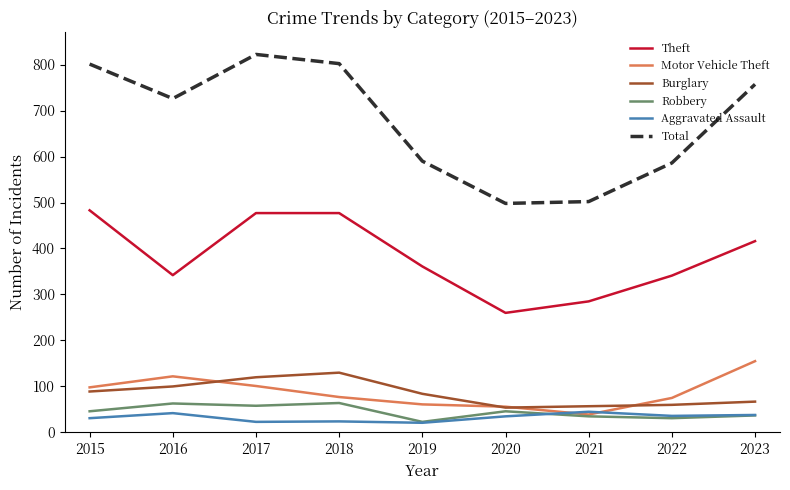

True or false: Total and Burglary intersect in this chart.

False